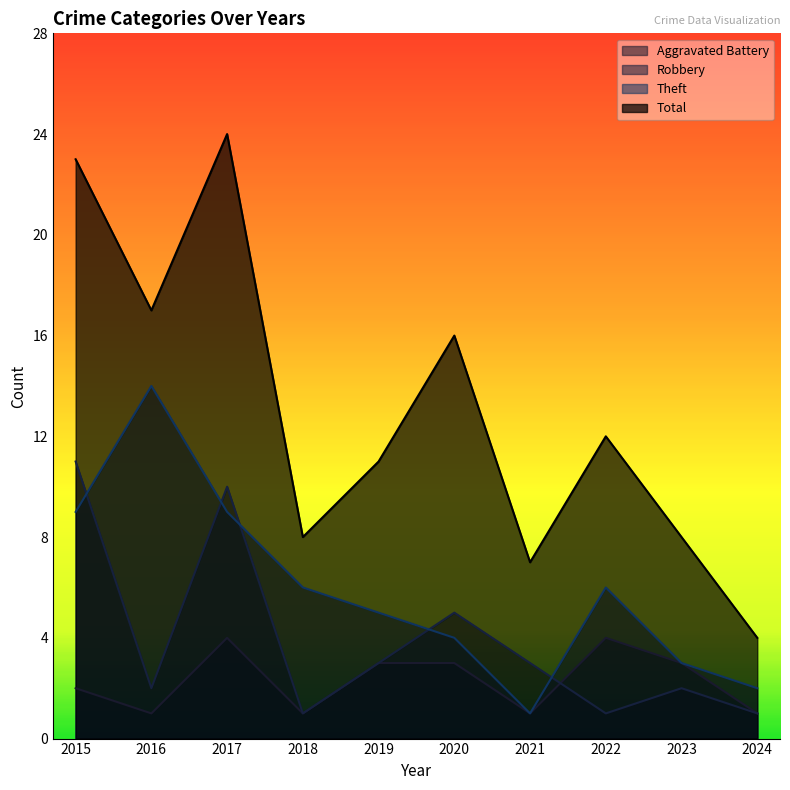

Which series changed the most between 2018 and 2022?

Total